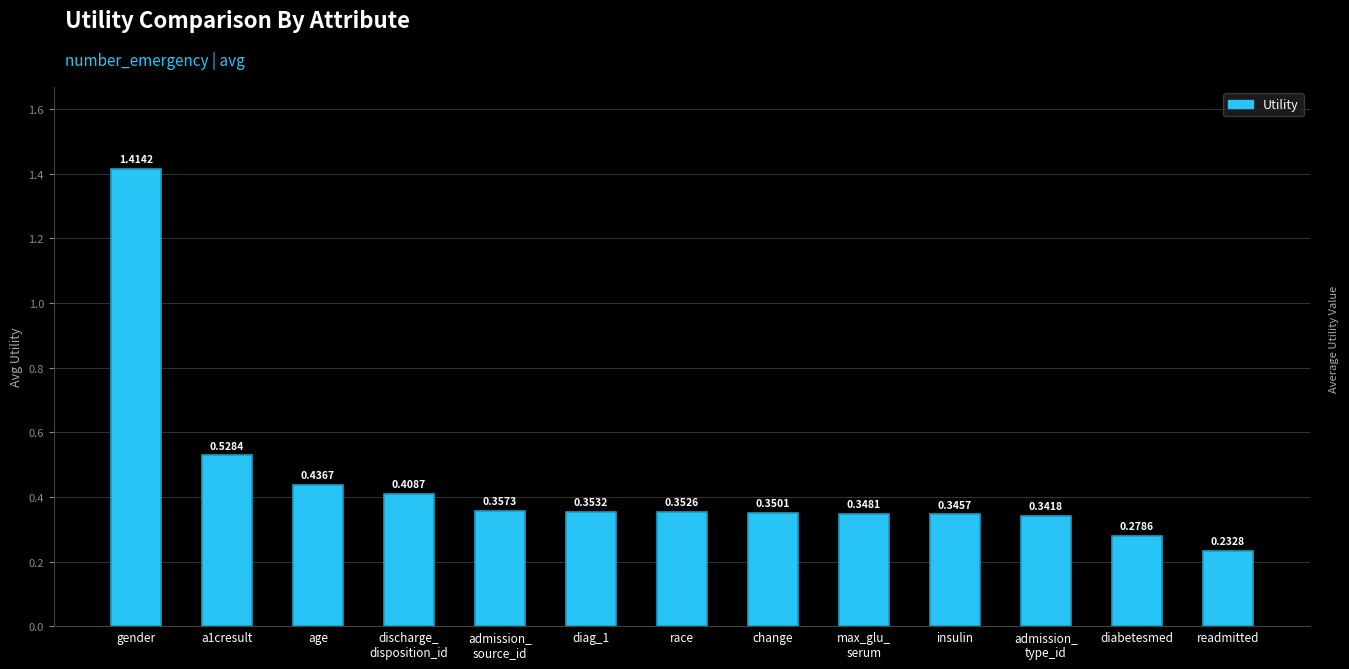

At which label is the value closest to 0?

readmitted